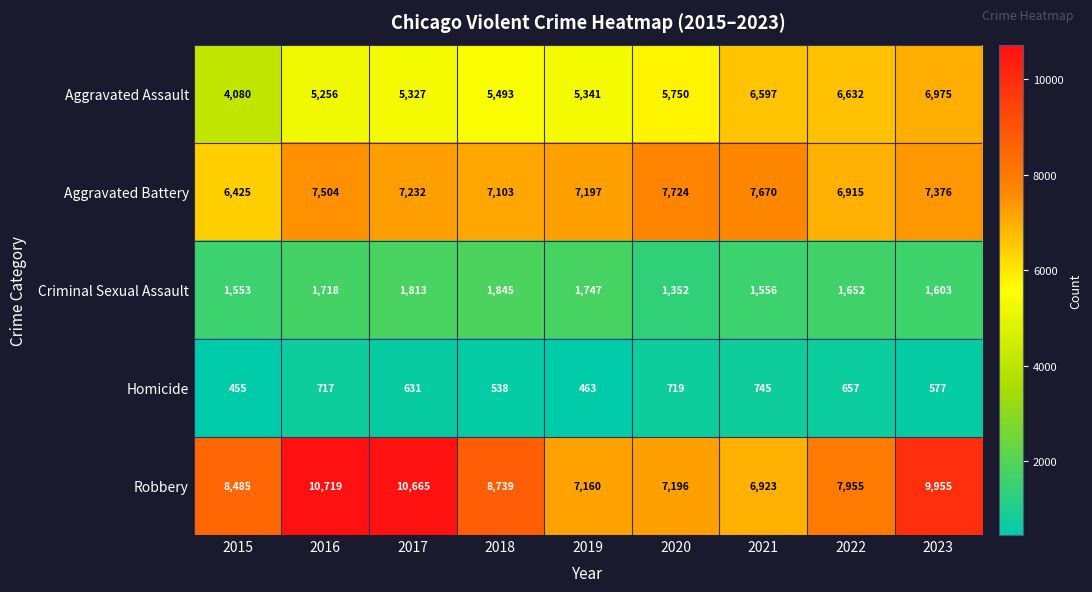

What is the spread (max minus min) of values at 2018?

8201